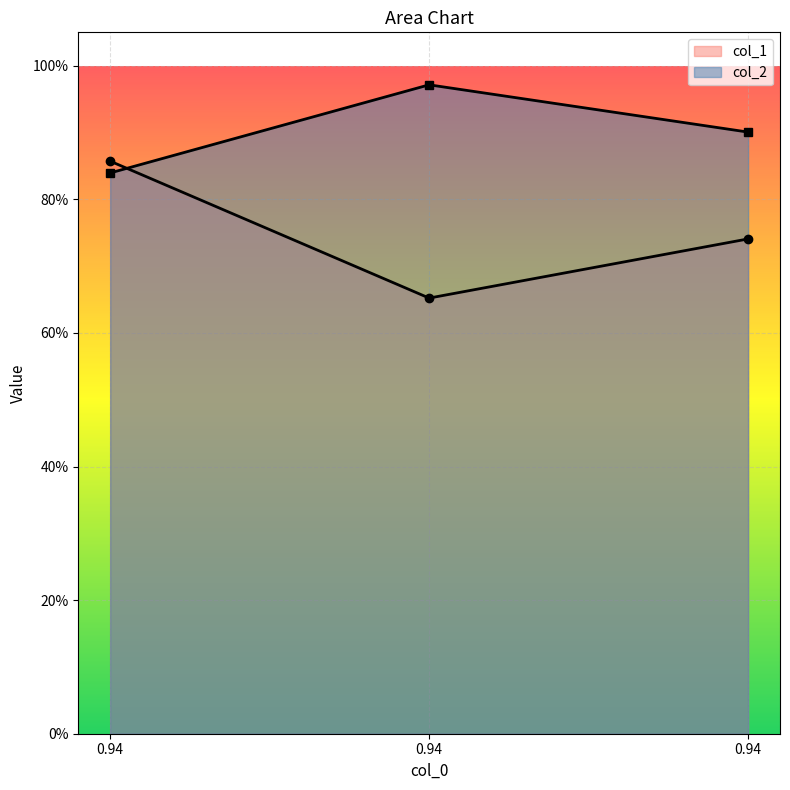

Reading left to right, transcribe all the data shown in this chart.

col_1: 0.94=0.9	0.94=0.7	0.94=0.7
col_2: 0.94=0.8	0.94=1.0	0.94=0.9